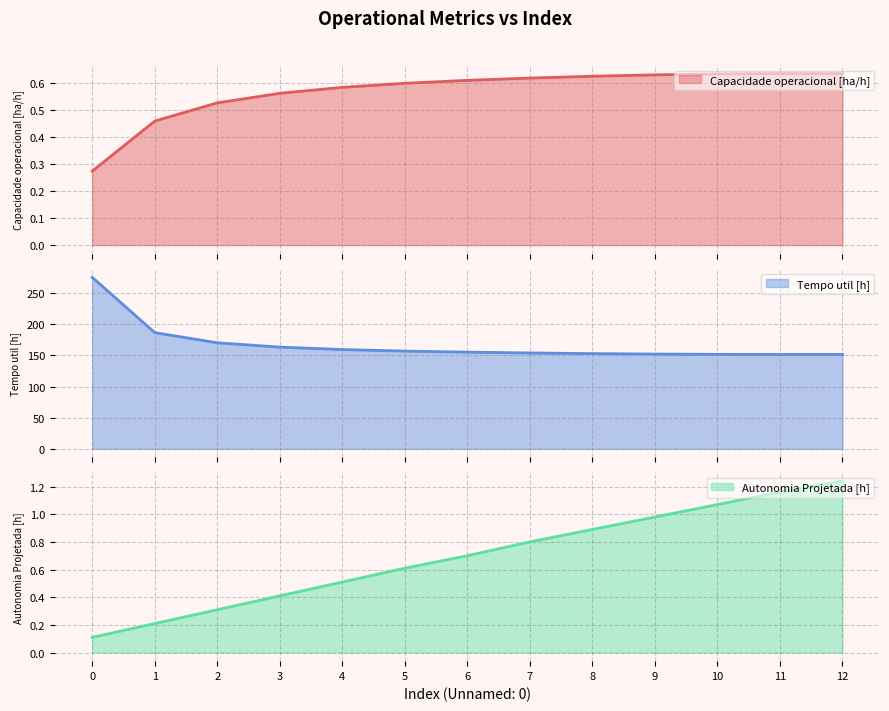

Which series changed the most between 5 and 7?

Tempo util [h]